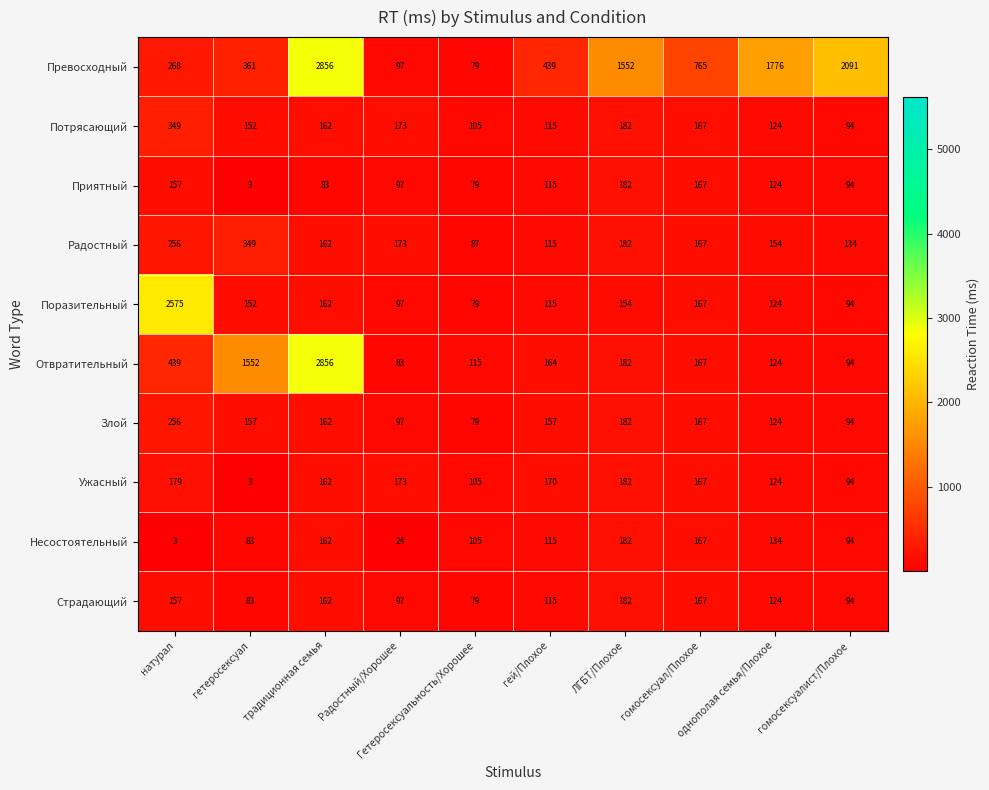

What is the difference between the maximum and minimum values in the Страдающий series?

103